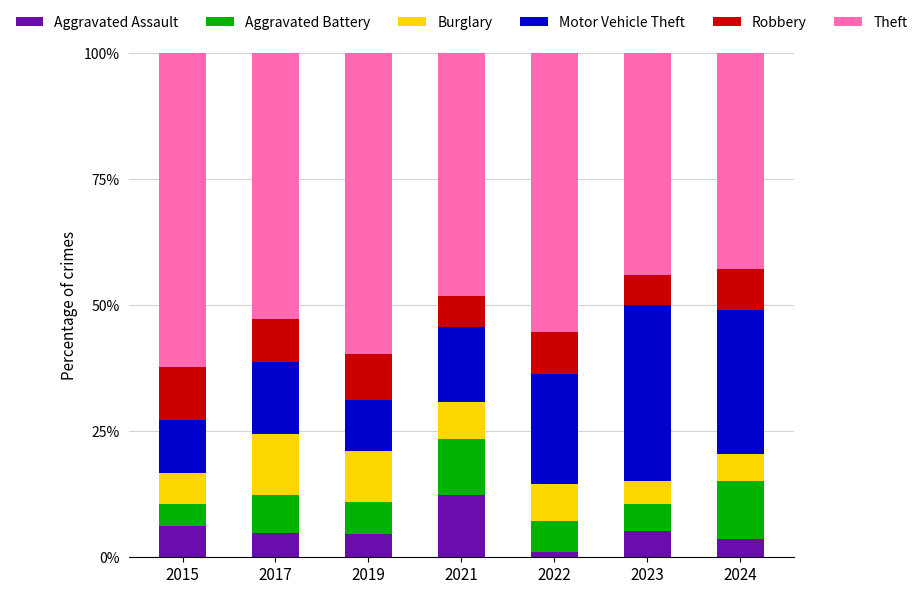

What is the difference between the Aggravated Assault values at 2017 and 2021?

7.4